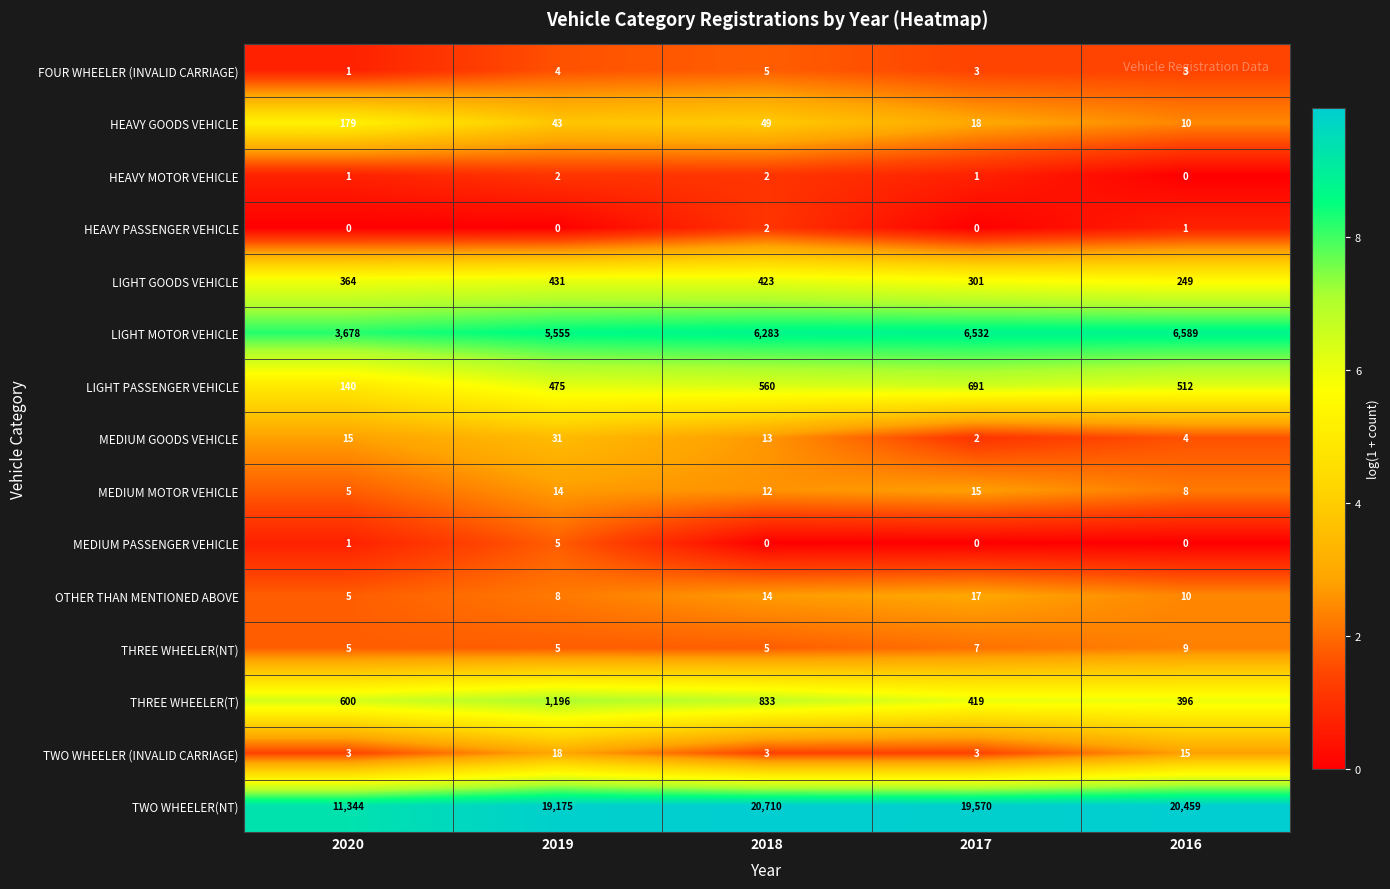

At how many categories does at least one series exceed 2?

5